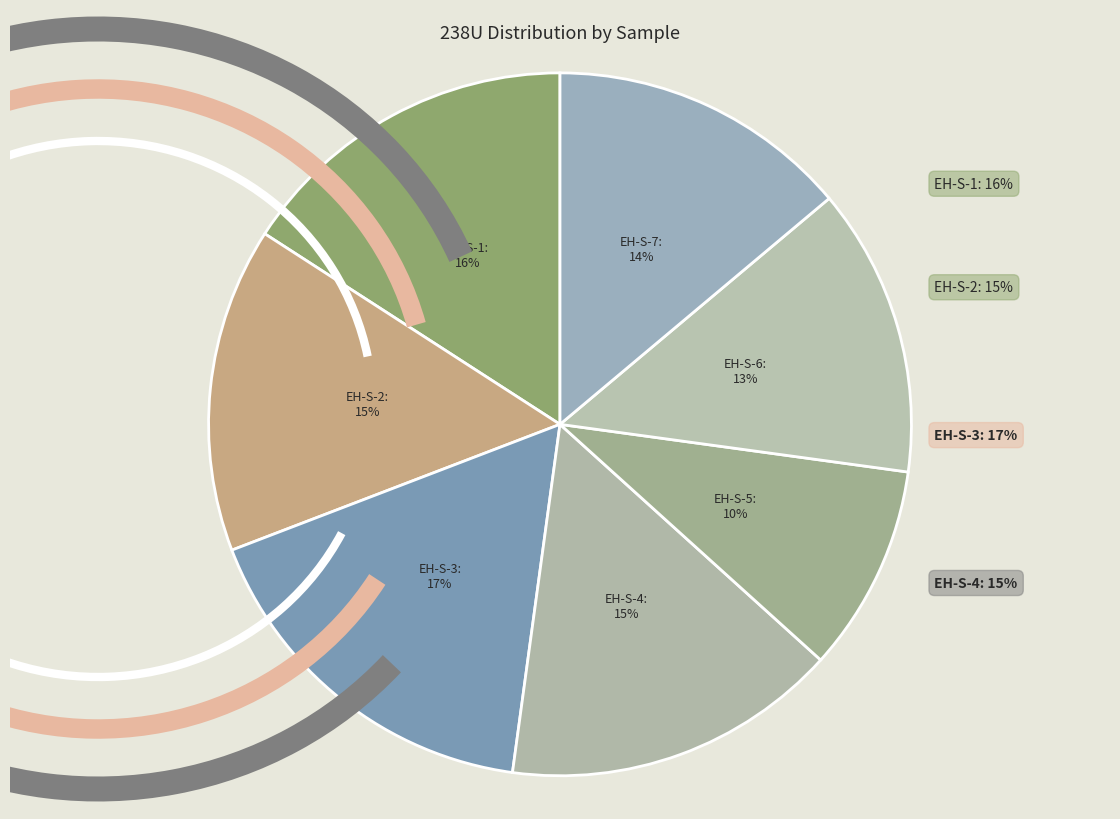

Is it true that EH-S-4 is 4% of the pie?

False